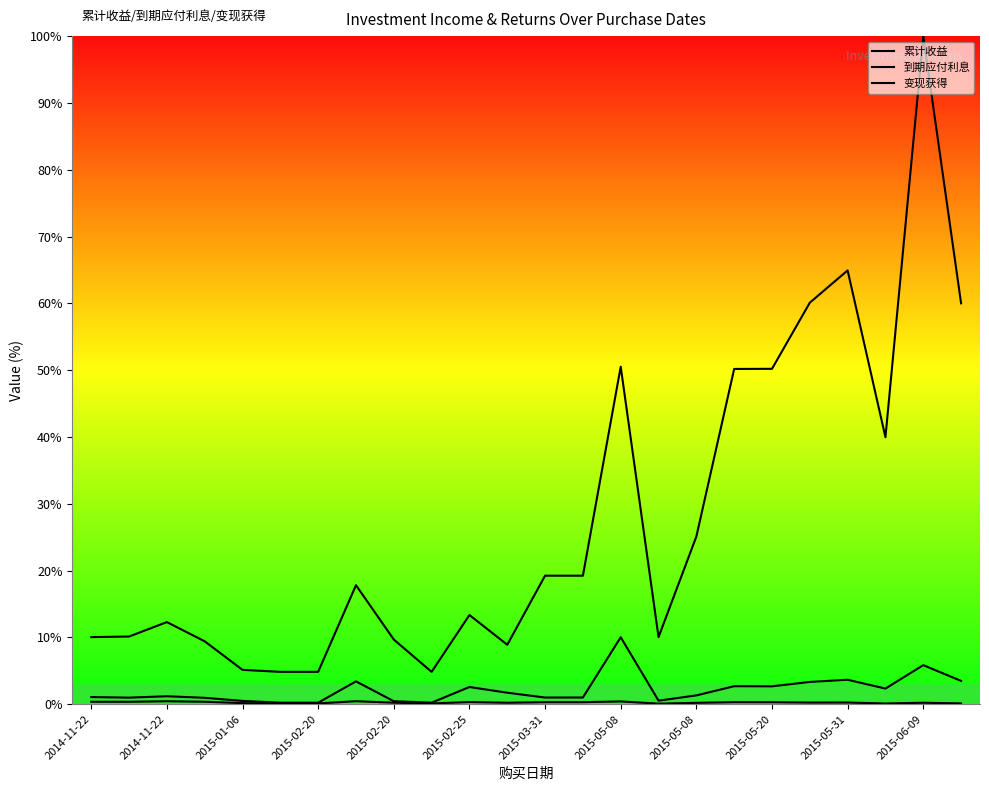

Is this an area chart (filled region under the line)?

No